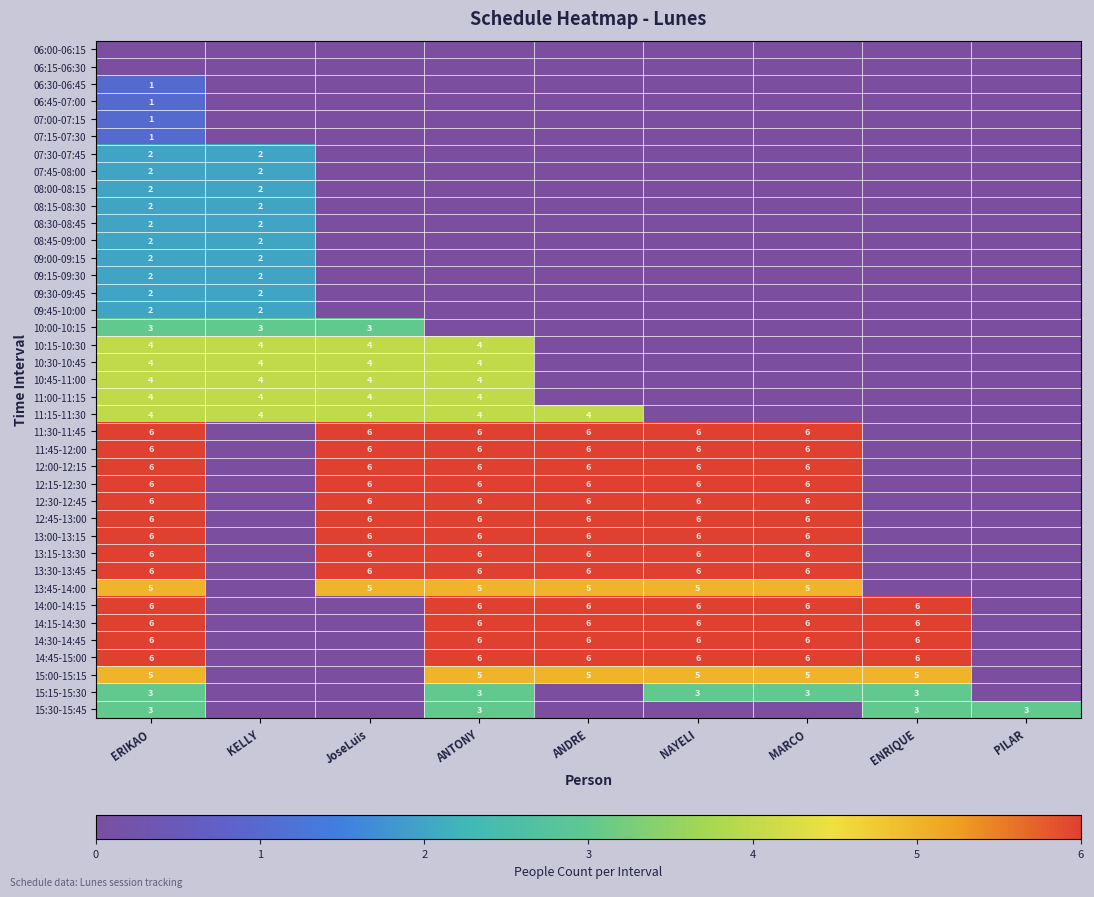

Between ERIKAO and ANDRE, which is larger?

ERIKAO